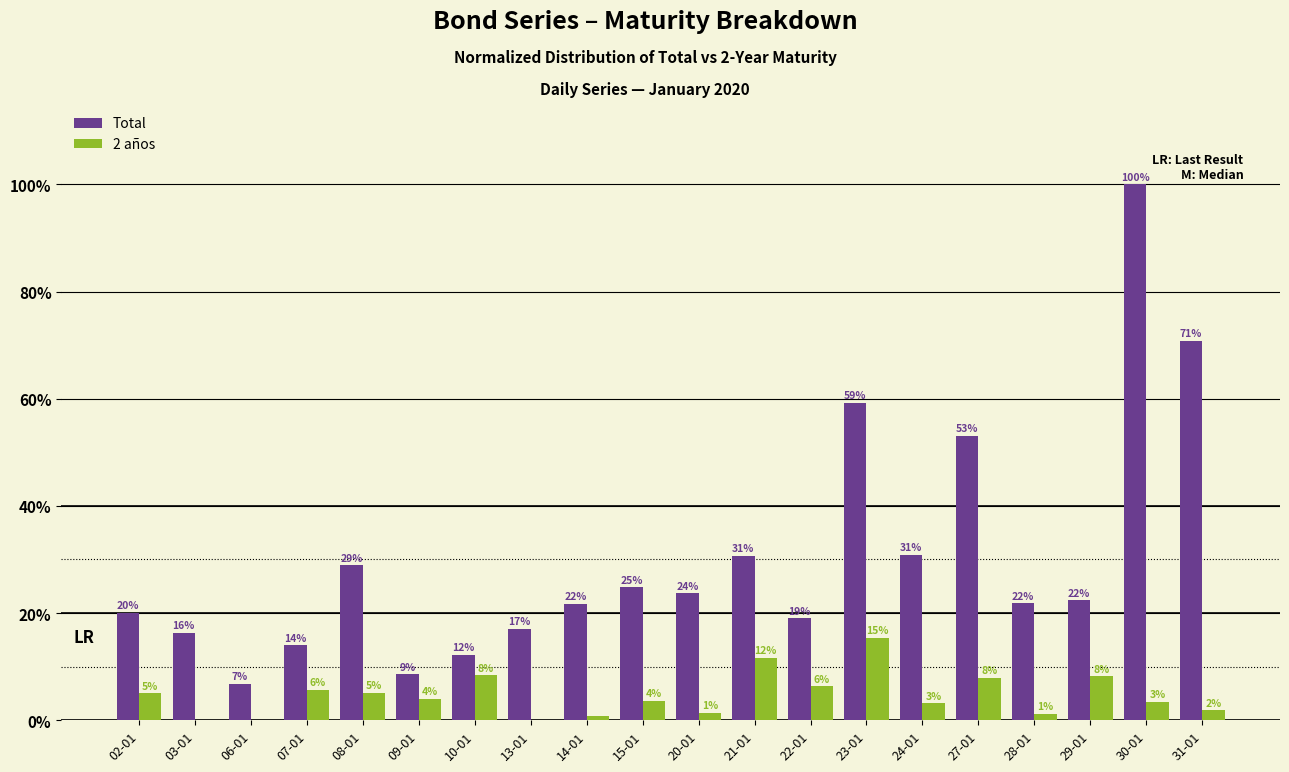

Reading right to left, extract all data points from this chart.

Total: 31-01=70.8	30-01=100.0	29-01=22.3	28-01=21.8	27-01=53.1	24-01=30.8	23-01=59.2	22-01=19.0	21-01=30.6	20-01=23.7	15-01=24.8	14-01=21.7	13-01=17.0	10-01=12.1	09-01=8.6	08-01=28.9	07-01=14.0	06-01=6.8	03-01=16.3	02-01=20.0
2 años: 31-01=1.8	30-01=3.4	29-01=8.2	28-01=1.2	27-01=7.9	24-01=3.2	23-01=15.4	22-01=6.3	21-01=11.6	20-01=1.3	15-01=3.7	14-01=0.7	13-01=0.0	10-01=8.4	09-01=4.0	08-01=5.1	07-01=5.7	06-01=0.0	03-01=0.0	02-01=5.0